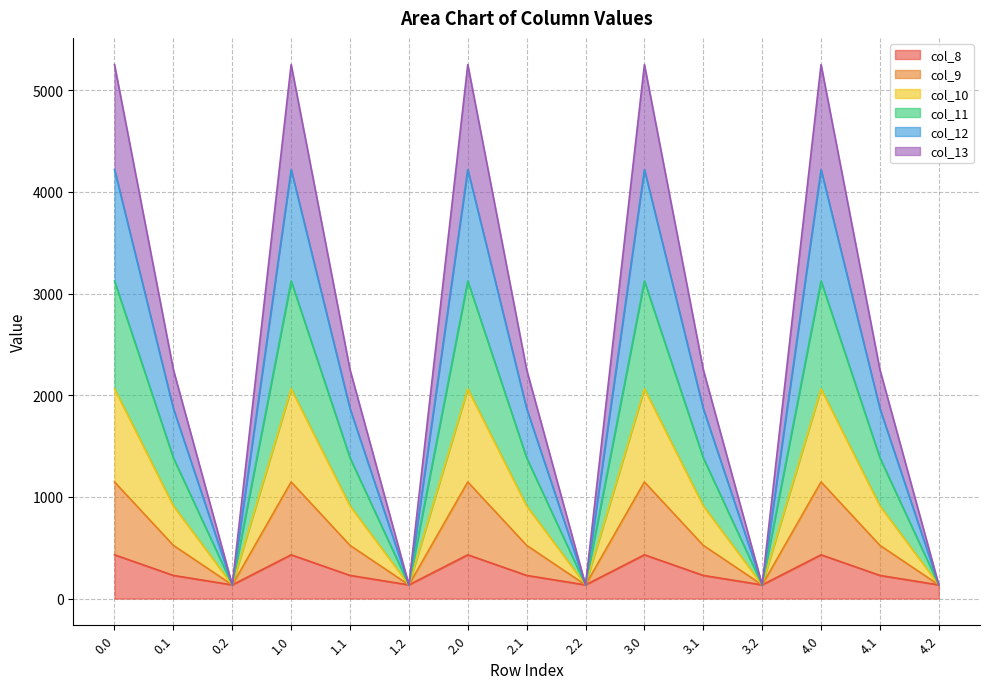

Is the value of col_12 at 1.2 greater than the value of col_10 at 0.0?

No